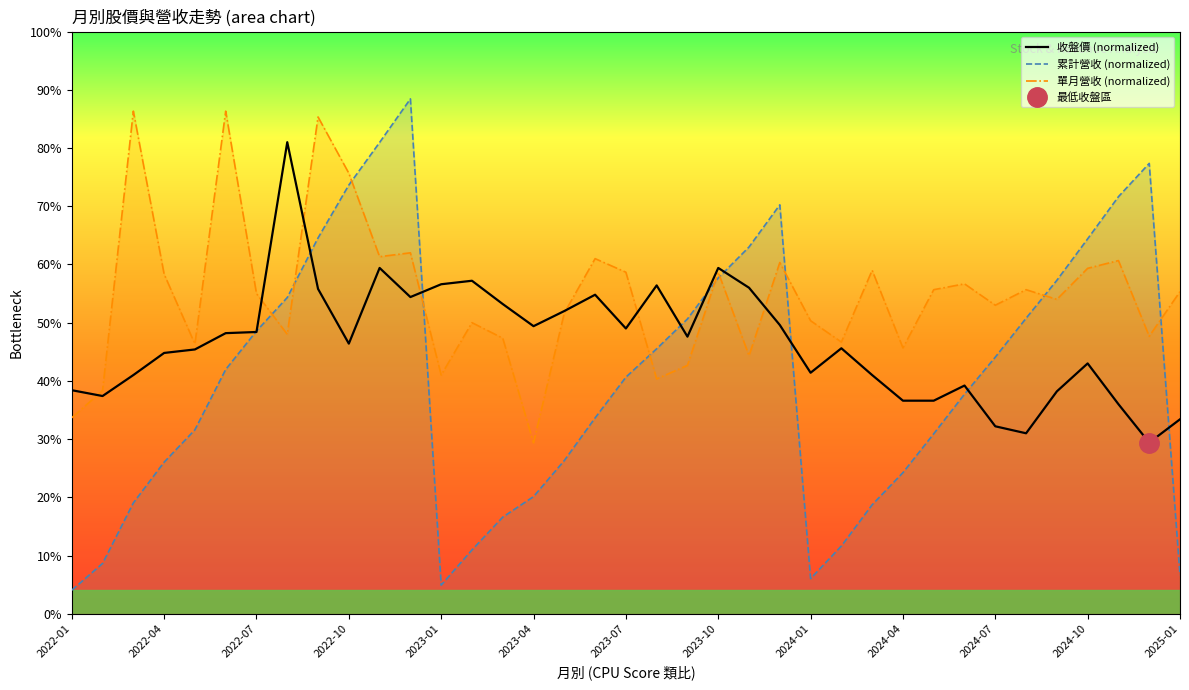

What is the lowest value of the 單月營收 (normalized) series?

29.4